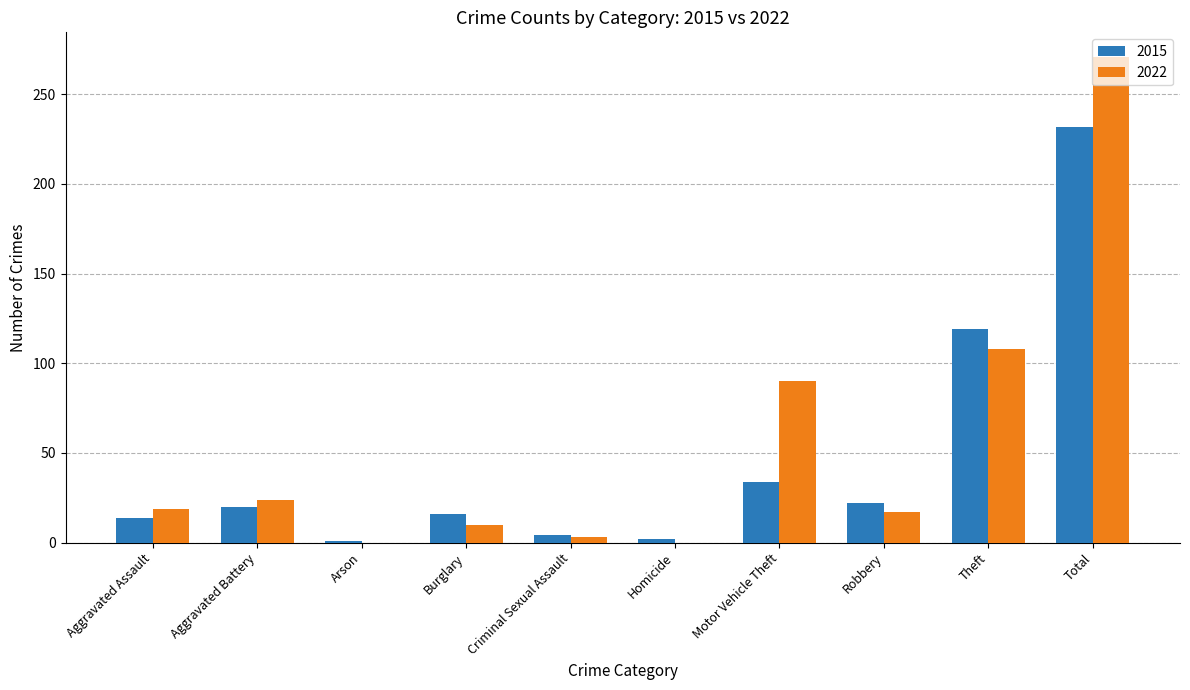

Which category has the highest value in the 2022 series?

Total